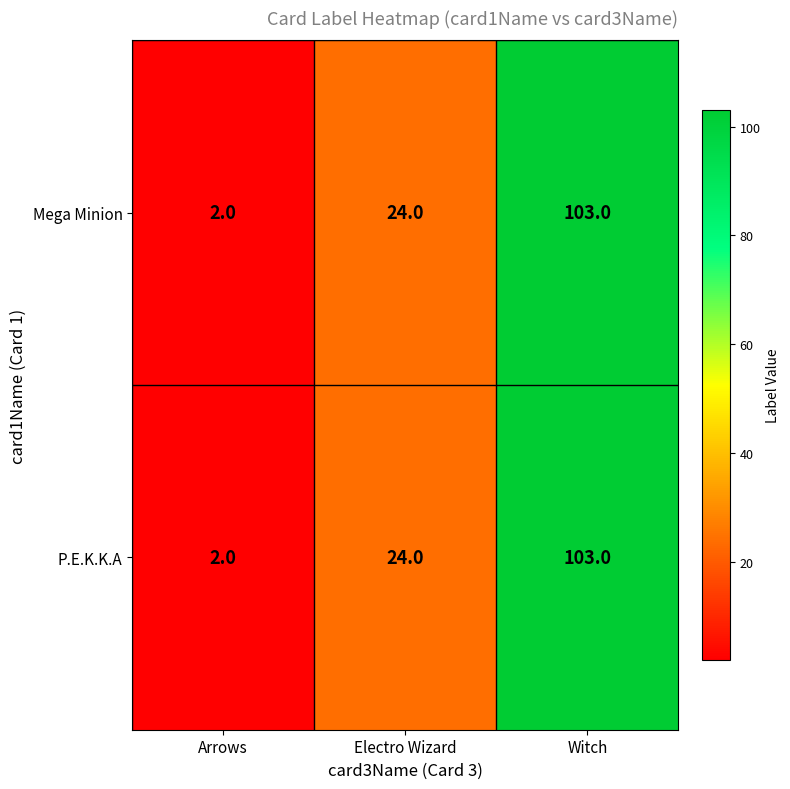

What is the approximate value of Mega Minion at Witch, to the nearest 50?

100